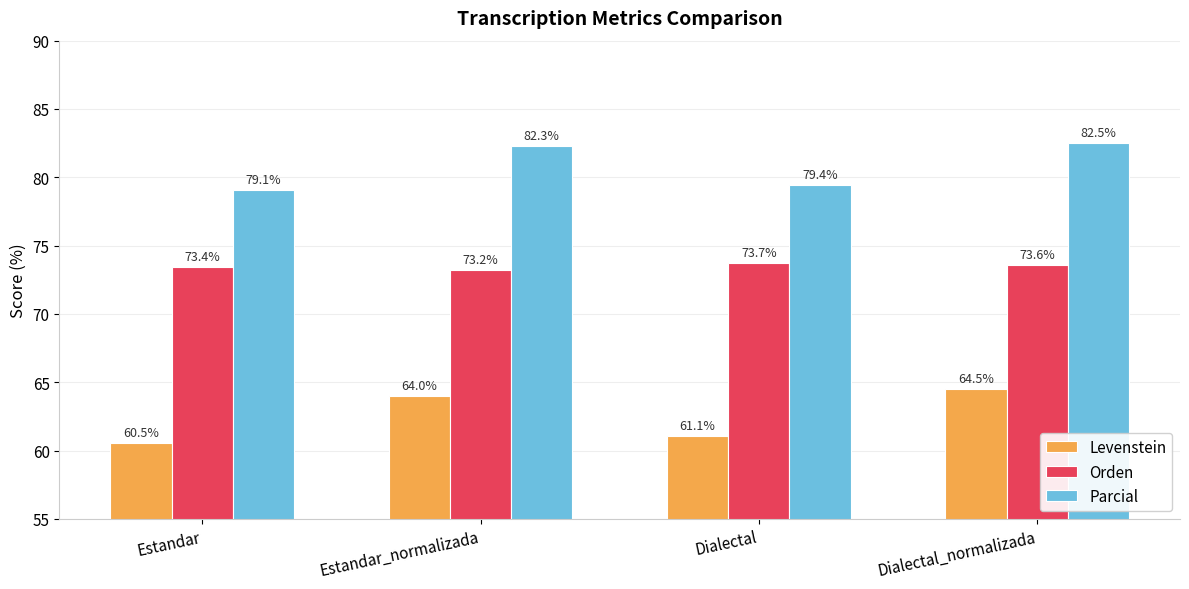

What is the total value across all series at Estandar?

213.0